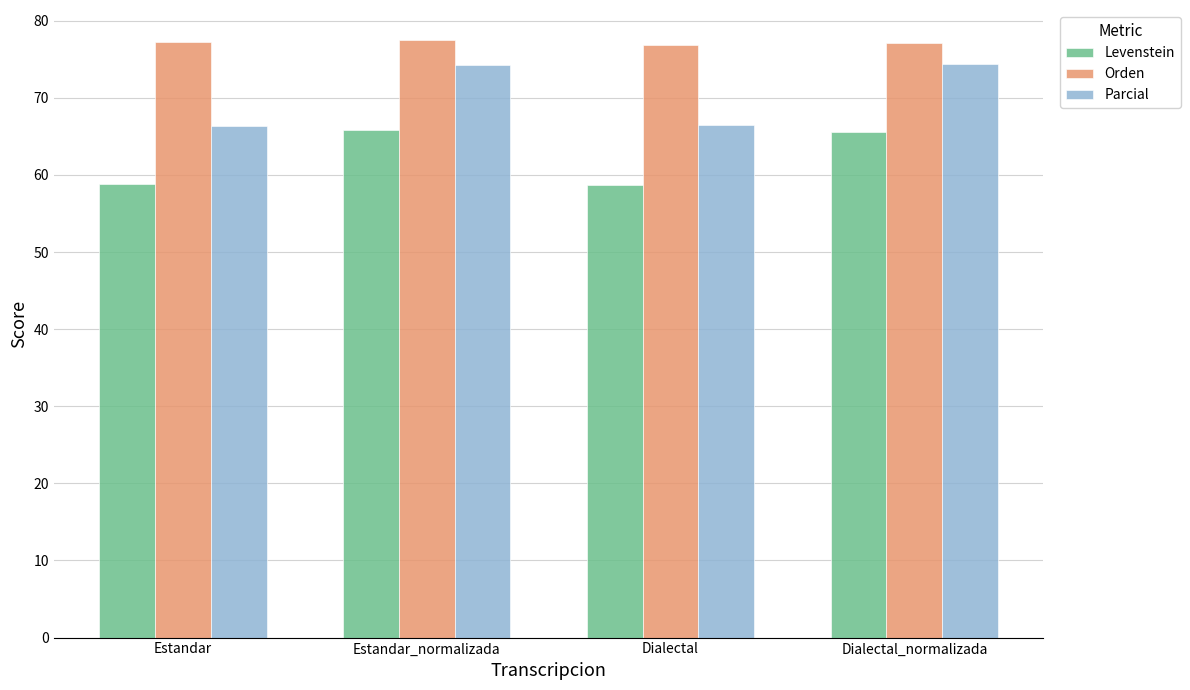

Which series has the largest total across all categories?

Orden